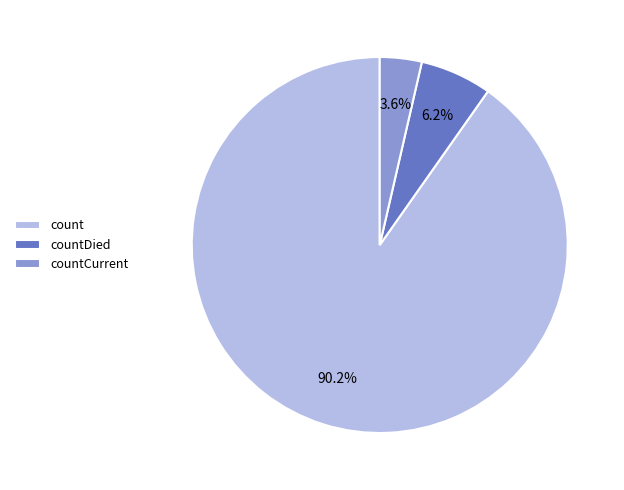

How many slices are in this pie chart?

3